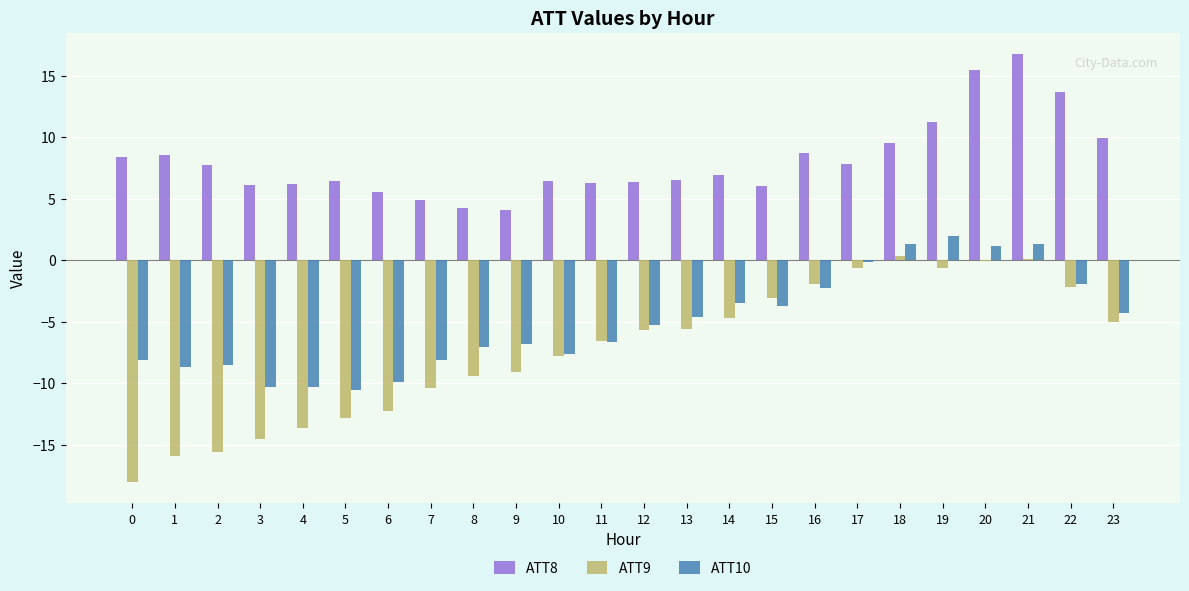

The value of ATT9 at 20 is -0.1. True or false?

True